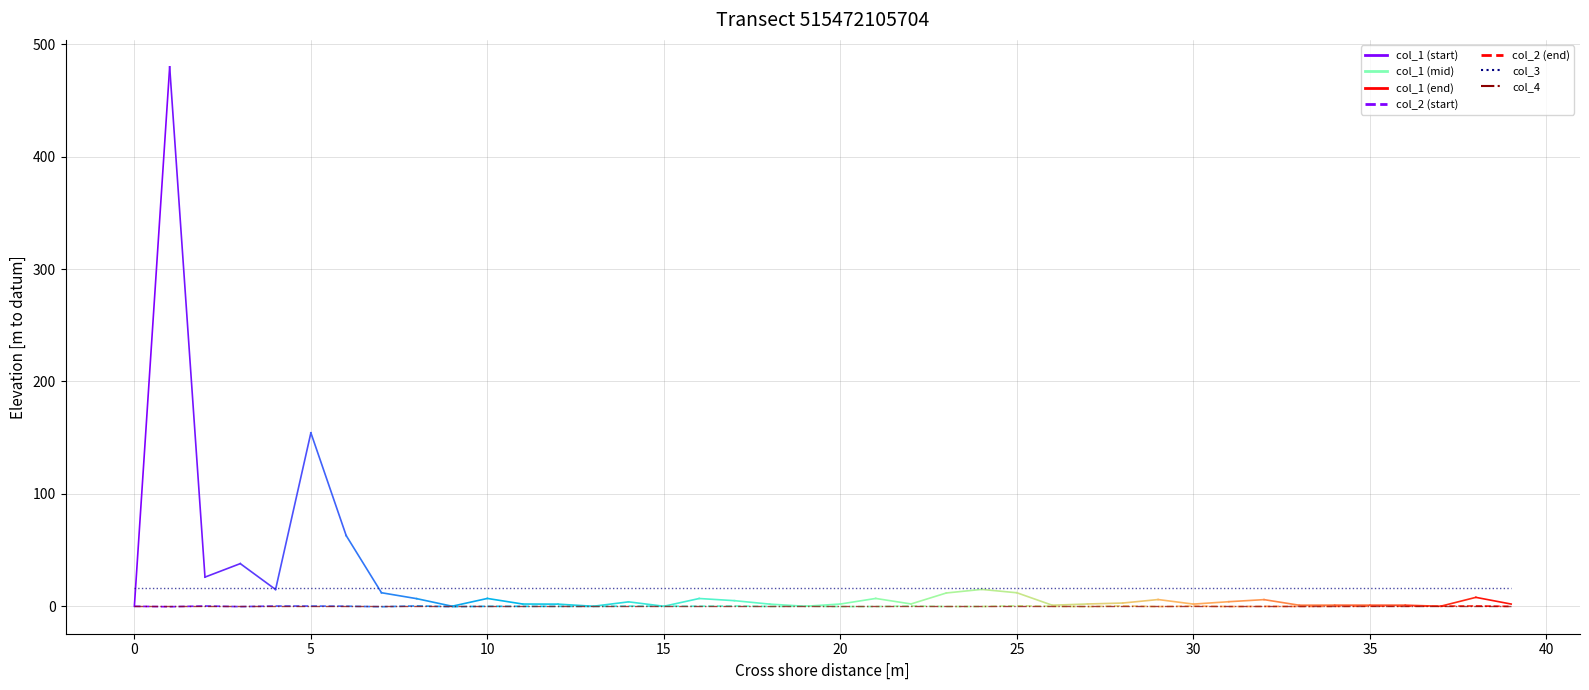

Reading left to right, transcribe all the data shown in this chart.

col_1: col_1=0.0	col_2=479.8	col_3=26.0	col_4=38.0	4=15.0	5=154.3	6=62.9	7=12.1	8=6.8	9=0.1	10=7.0	11=2.0	12=1.9	13=0.0	14=4.0	15=0.0	16=6.9	17=5.0	18=1.9	19=0.0	20=2.0	21=7.0	22=2.1	23=11.9	24=15.0	25=12.0	26=1.0	27=2.1	28=2.9	29=6.0	30=2.0	31=4.1	32=5.9	33=0.9	34=1.0	35=1.0	36=1.0	37=0.0	38=8.0	39=2.0
col_2: col_1=0.0	col_2=-0.4	col_3=0.3	col_4=-0.3	4=0.2	5=0.2	6=0.1	7=-0.4	8=0.3	9=-0.3	10=-0.0	11=-0.0	12=-0.0	13=-0.1	14=0.1	15=0.1	16=0.1	17=0.3	18=-0.1	19=0.1	20=-0.2	21=-0.2	22=0.3	23=-0.2	24=-0.2	25=0.4	26=0.0	27=-0.3	28=0.3	29=-0.2	30=0.2	31=-0.2	32=-0.1	33=-0.1	34=-0.0	35=0.1	36=0.1	37=0.1	38=0.3	39=-0.1
col_3: col_1=16.0	col_2=16.0	col_3=16.0	col_4=16.0	4=16.0	5=16.0	6=16.0	7=16.0	8=16.0	9=16.0	10=16.0	11=16.0	12=16.0	13=16.0	14=16.0	15=16.0	16=16.0	17=16.0	18=16.0	19=16.0	20=16.0	21=16.0	22=16.0	23=16.0	24=16.0	25=16.0	26=16.0	27=16.0	28=16.0	29=16.0	30=16.0	31=16.0	32=16.0	33=16.0	34=16.0	35=16.0	36=16.0	37=16.0	38=16.0	39=16.0
col_4: col_1=0.0	col_2=0.0	col_3=0.0	col_4=0.0	4=0.0	5=0.0	6=0.0	7=0.0	8=0.0	9=0.0	10=0.0	11=0.0	12=0.0	13=0.0	14=0.0	15=0.0	16=0.0	17=0.0	18=0.0	19=0.0	20=0.0	21=0.0	22=0.0	23=0.0	24=0.0	25=0.0	26=0.0	27=0.0	28=0.0	29=0.0	30=0.0	31=0.0	32=0.0	33=0.0	34=0.0	35=0.0	36=0.0	37=0.0	38=0.0	39=0.0